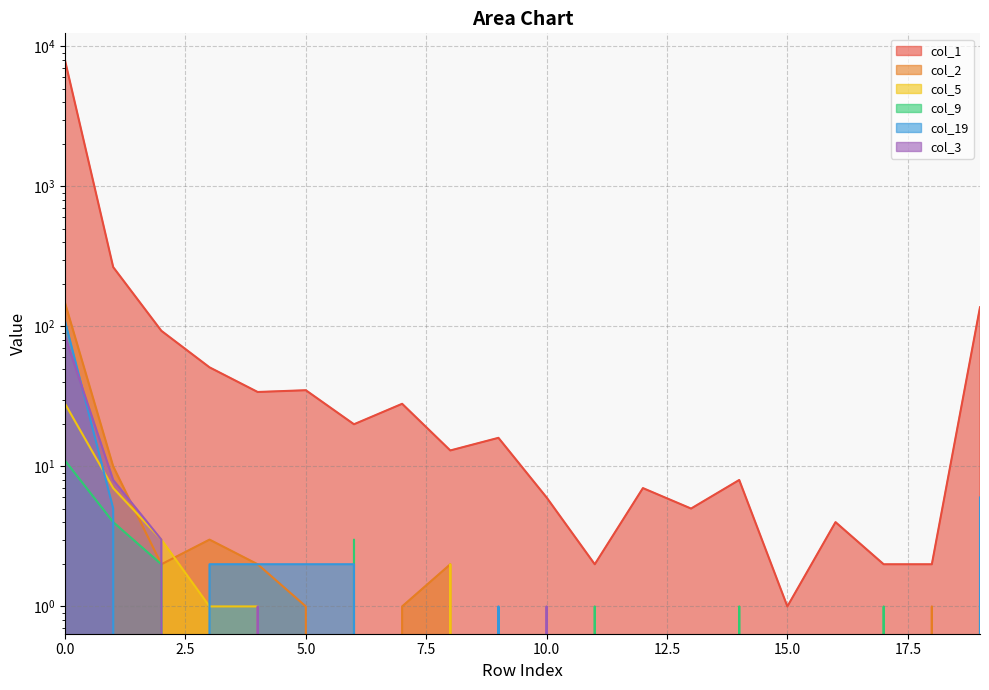

True or false: col_19 and col_1 intersect in this chart.

False